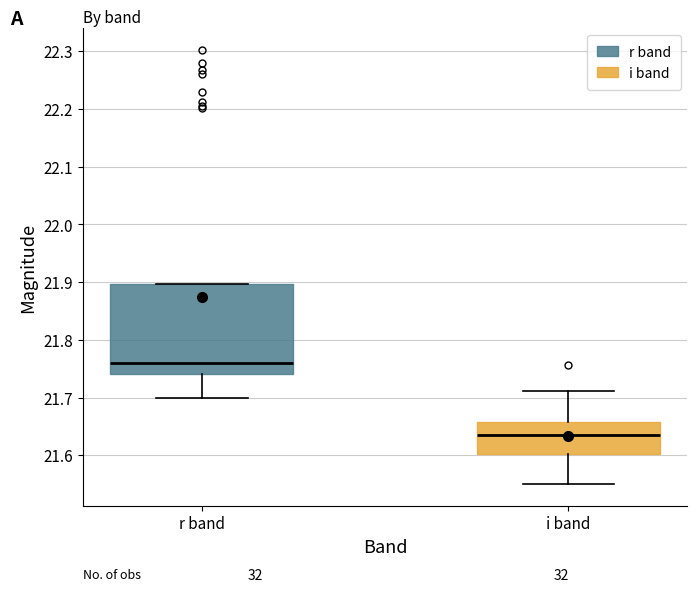

Which box is the tallest, from its lower edge to its upper edge?

r band